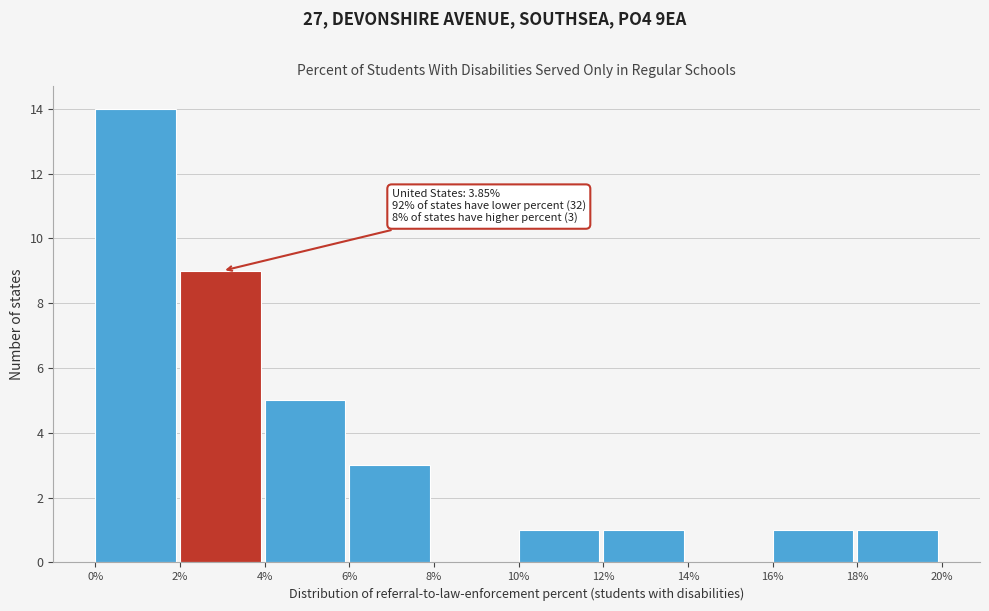

Which range on the x-axis has the tallest bar?

0% to 2%